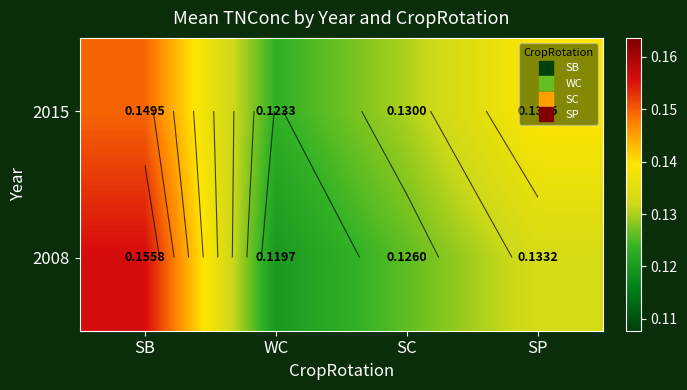

What is the minimum value for 2015?

0.1